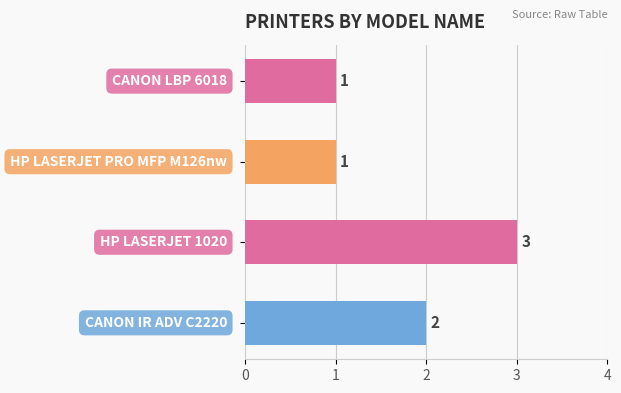

What is the average value?

2